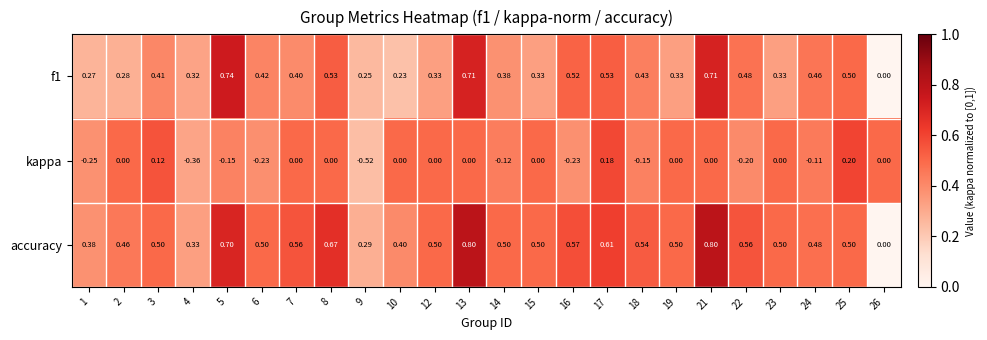

What is the greatest value displayed?

0.8